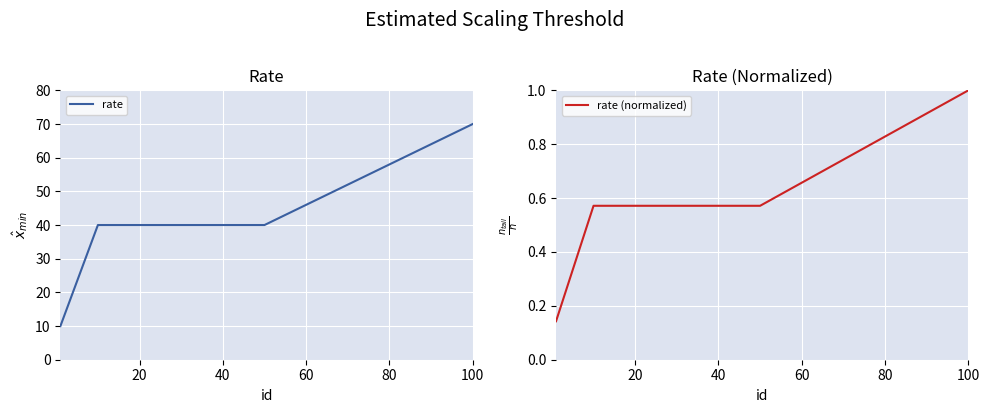

What is the sum of the rate (normalized) values at 40 and 60?

1.6